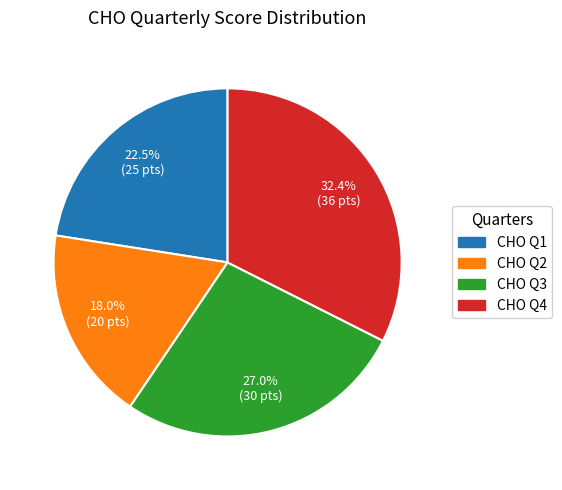

Which category has the biggest portion of the pie?

CHO Q4